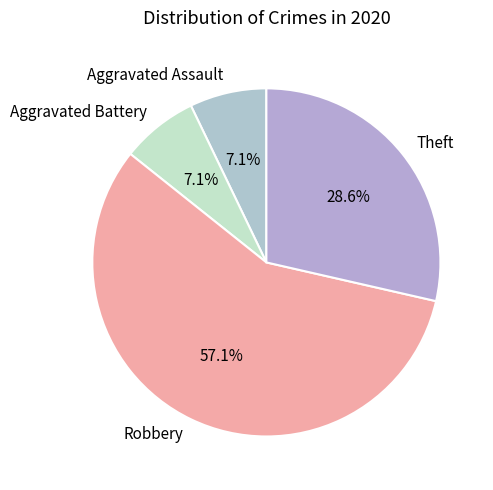

Count the number of slices in the pie.

4